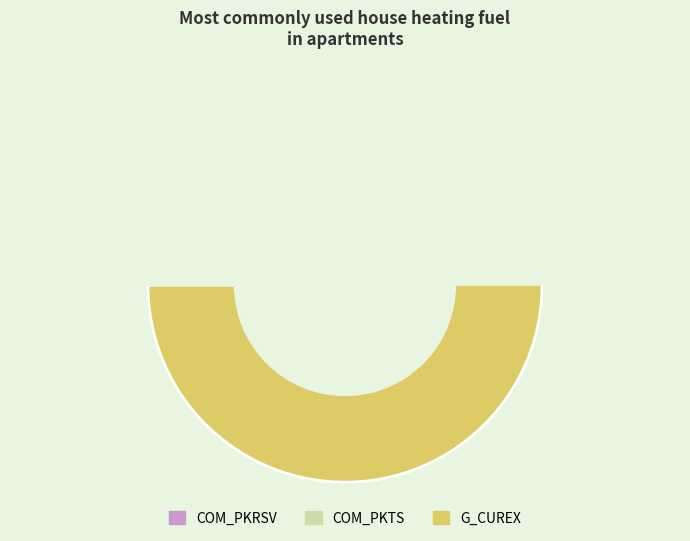

The COM_PKRSV slice represents 10% of the pie. True or false?

False